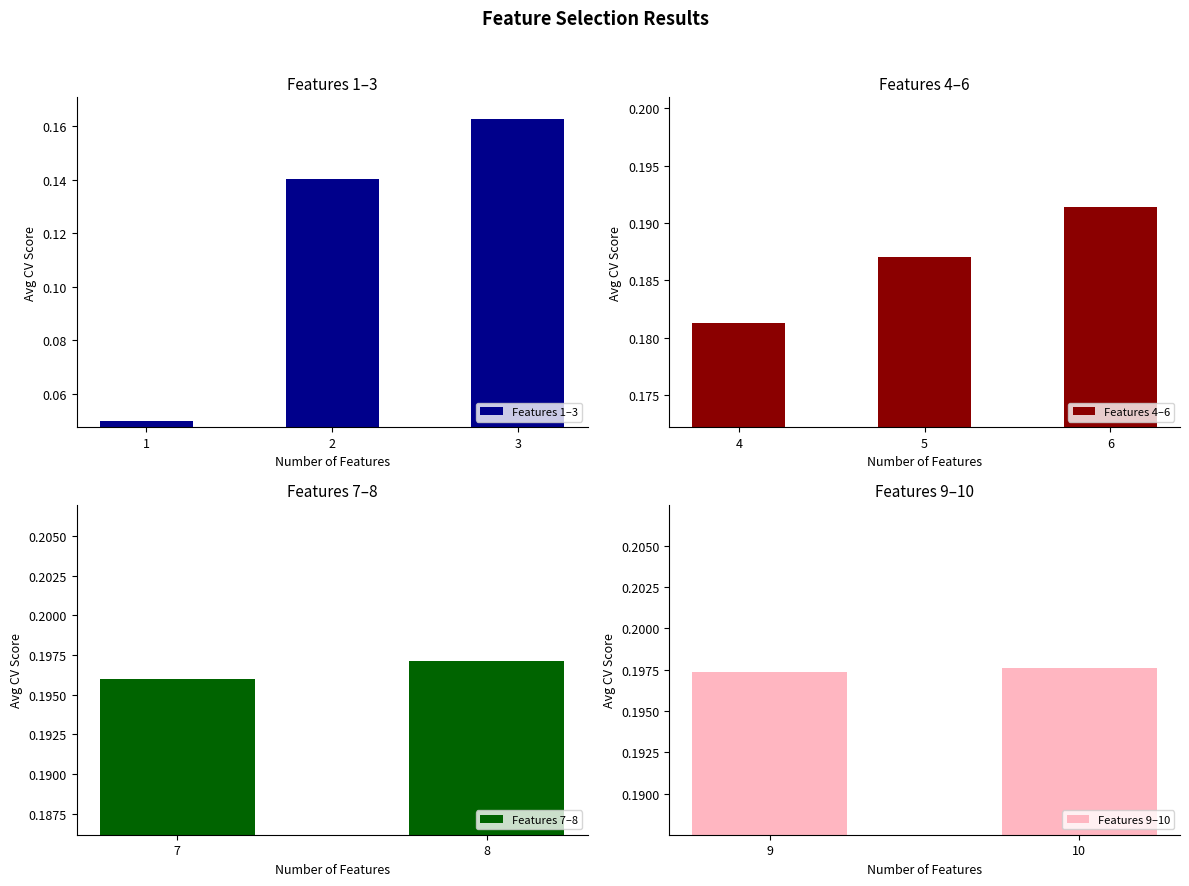

Where is the data nearest to the value 0?

1